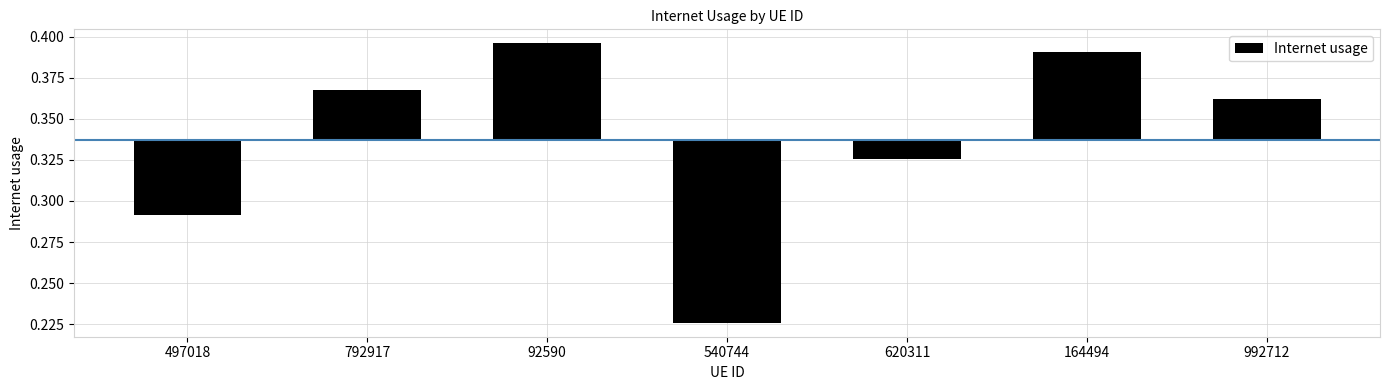

The chart shows a value of -0.0 at 620311. True or false?

True